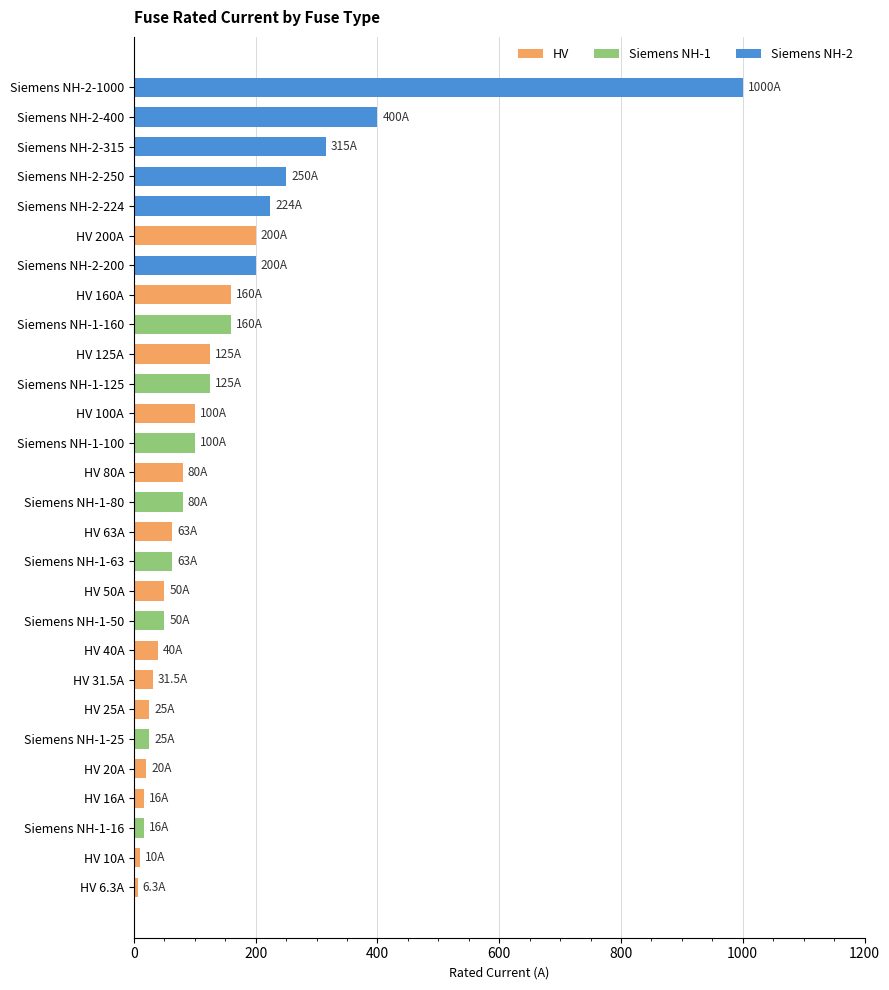

What is the label of the 28th bar from the bottom?

Siemens NH-2-1000